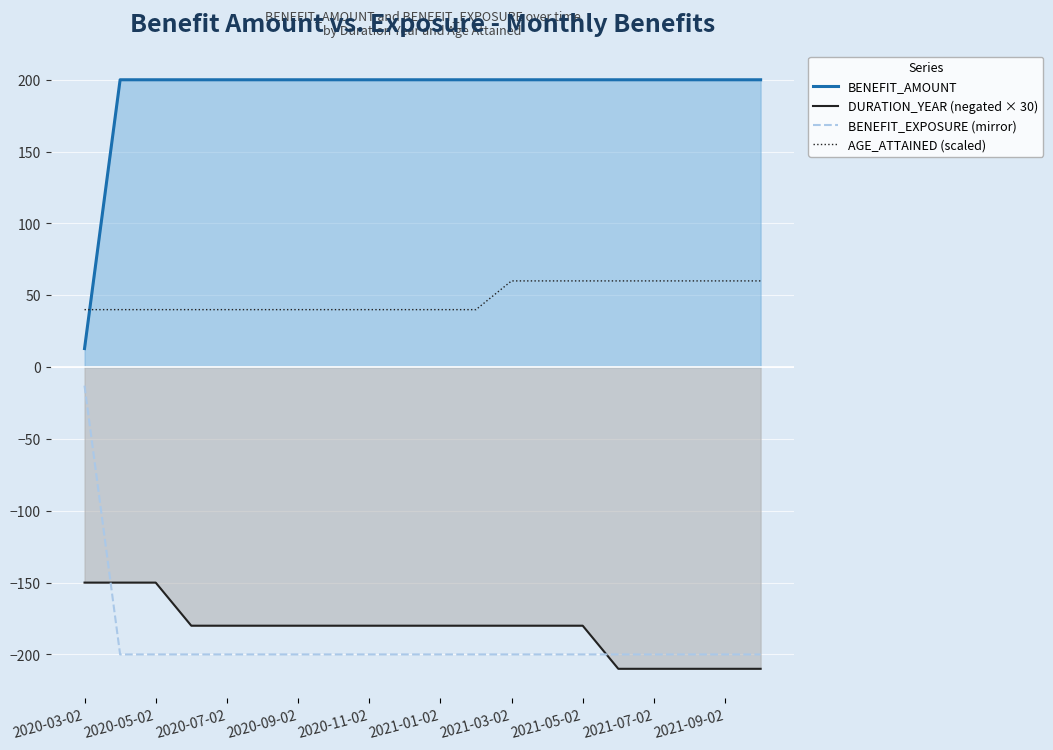

What is the highest value of the DURATION_YEAR (negated × 30) series?

-150.0